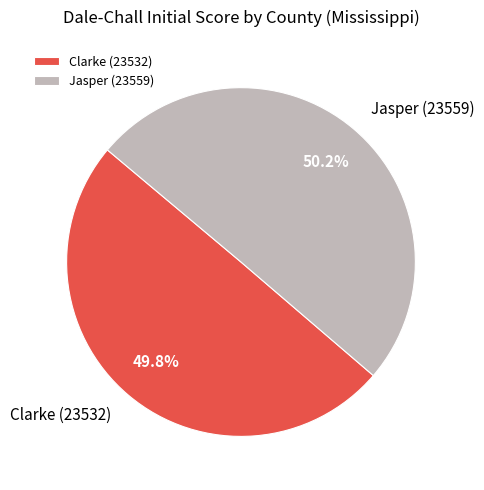

True or false: Clarke (23532) accounts for 50% of the total.

True